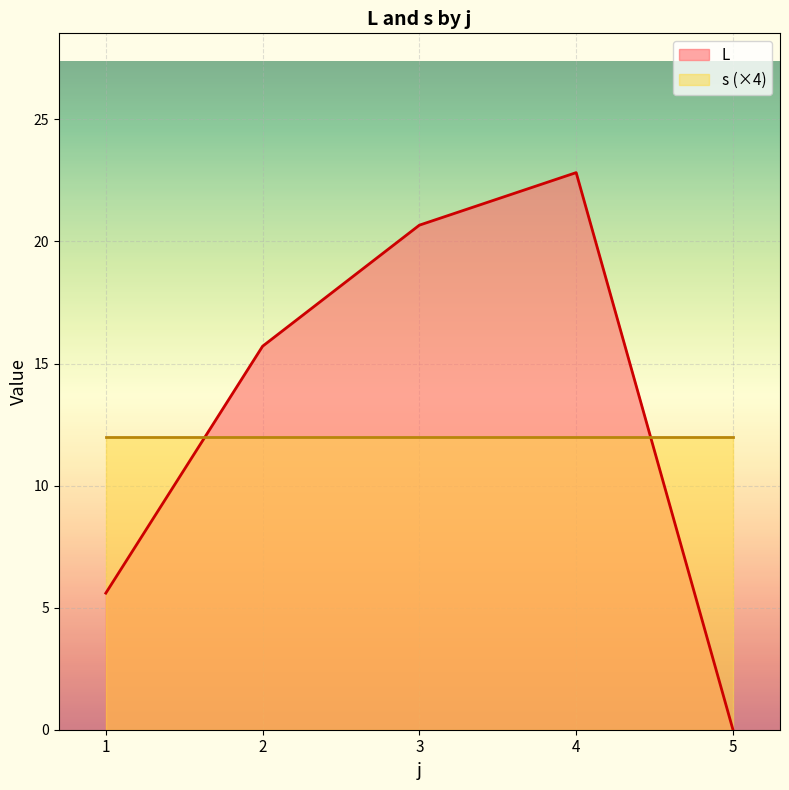

How many times do L and s (×4) cross each other?

2